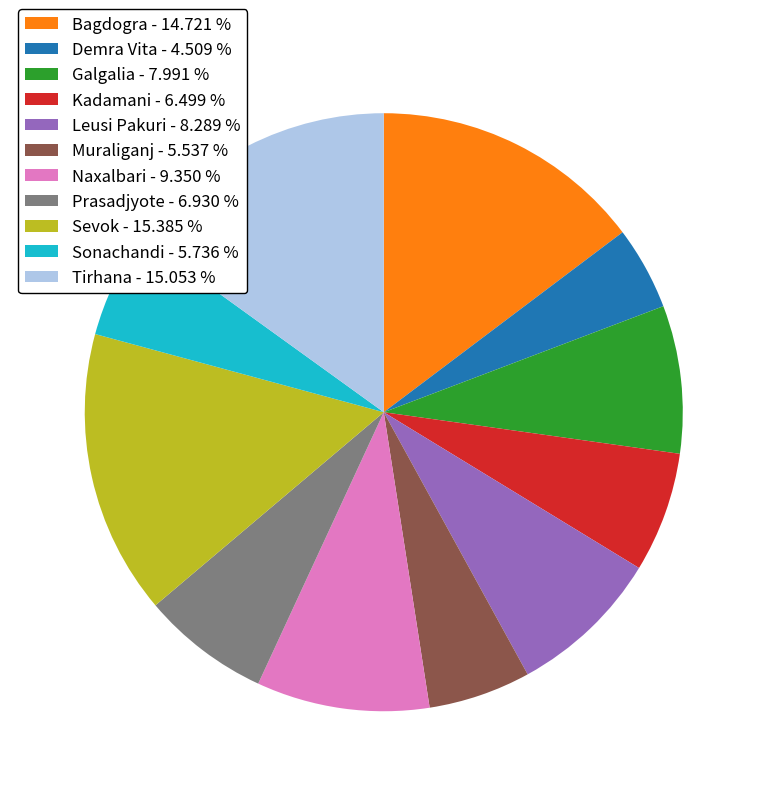

Which slice is the smallest?

Demra Vita